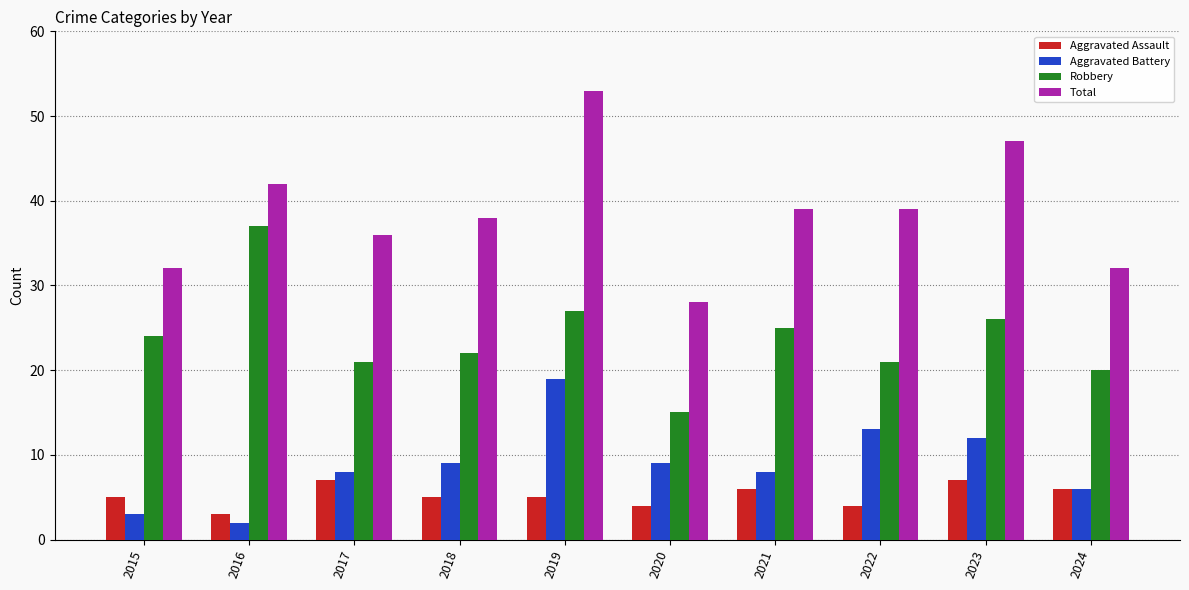

What is the lowest value of the Robbery series?

15